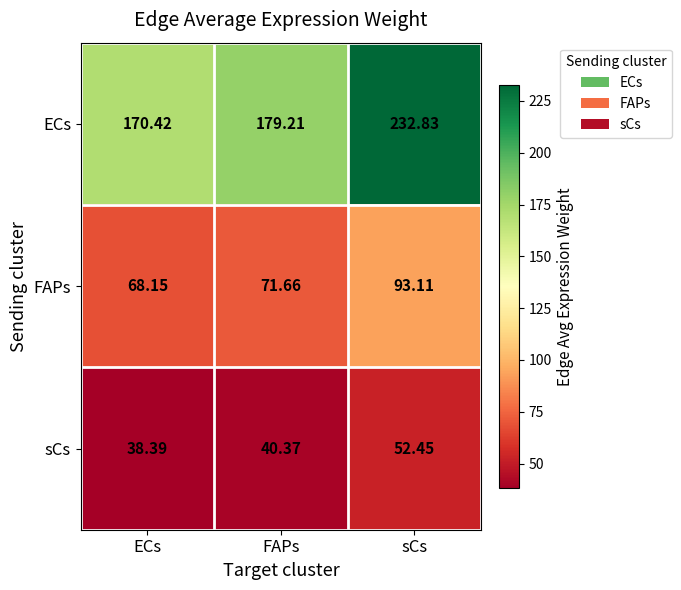

At which category is the sum across all series the highest?

sCs